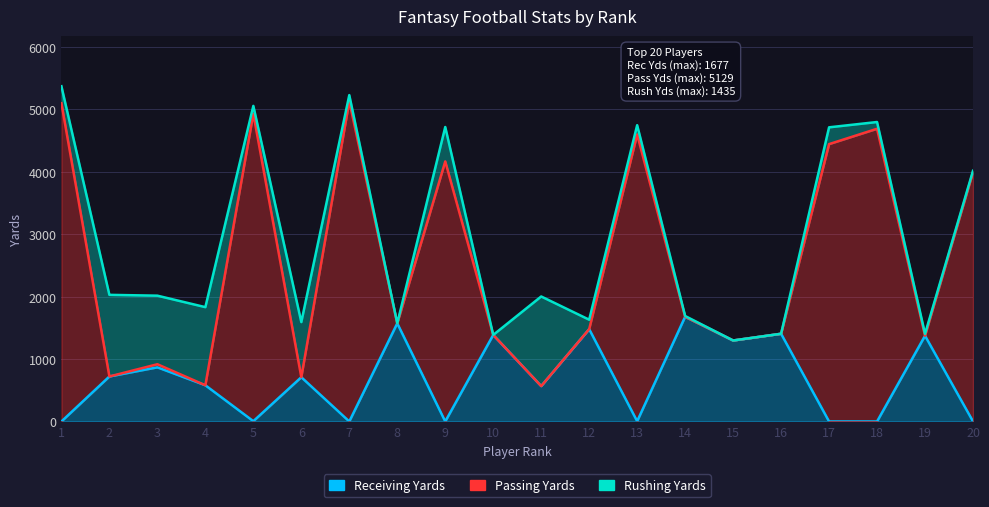

What is the spread (max minus min) of values at 2?

1307